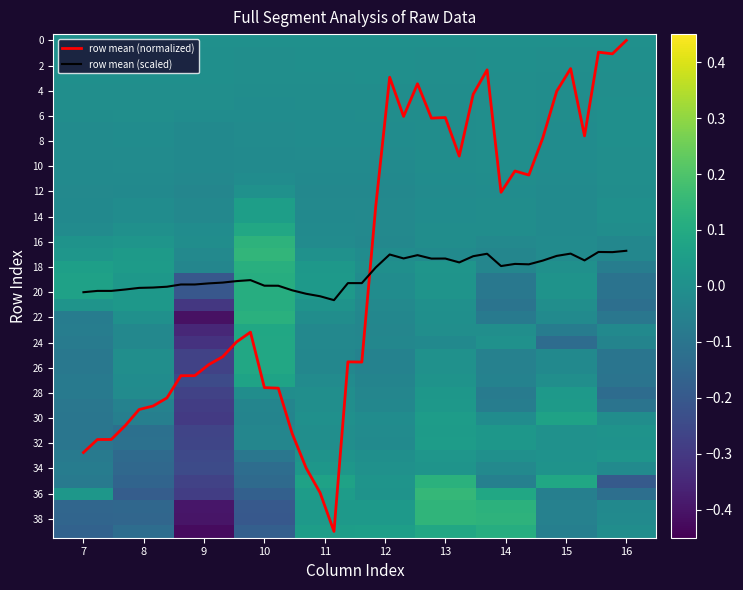

How many times do row mean (normalized) and row mean (scaled) cross each other?

1